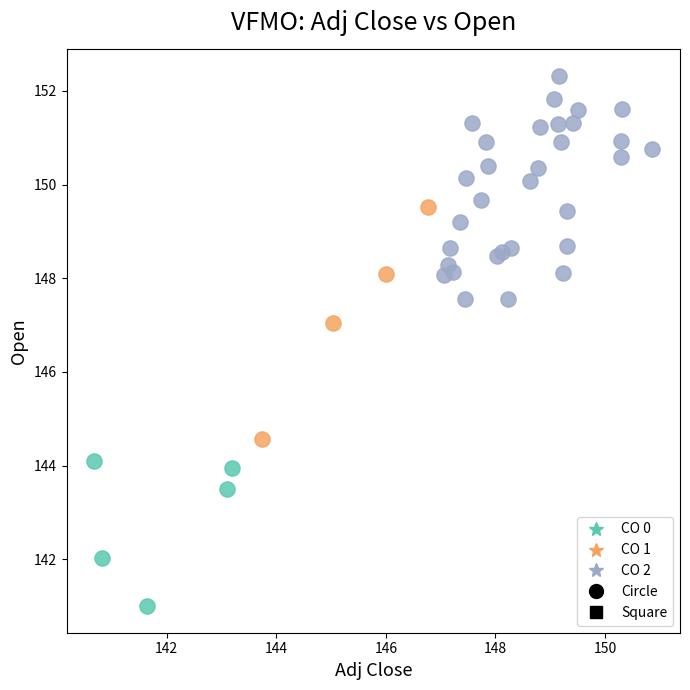

Which series has the largest Y range (max minus min)?

CO 1